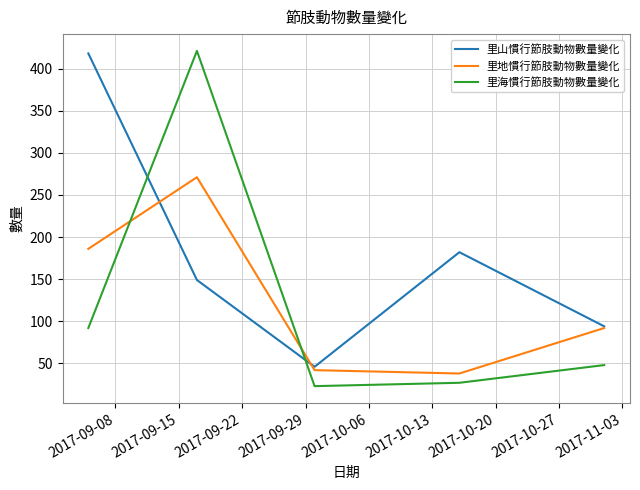

Which series has the largest range (max minus min)?

里海慣行節肢動物數量變化